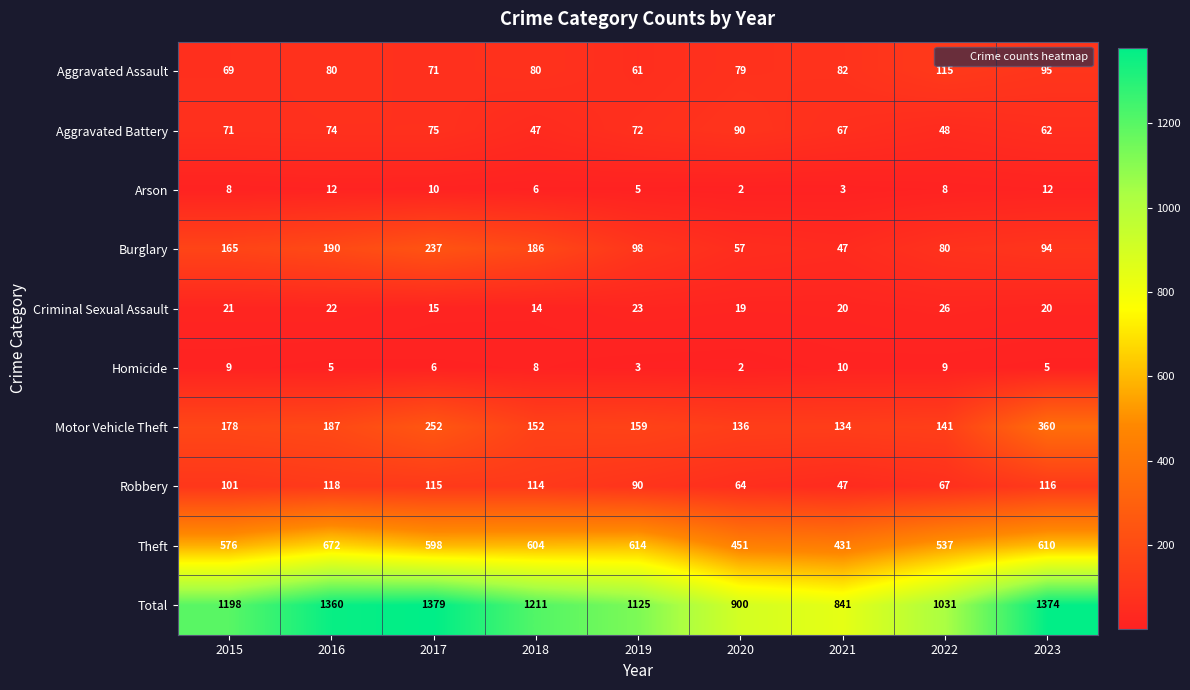

At how many categories does at least one series exceed 1059?

6